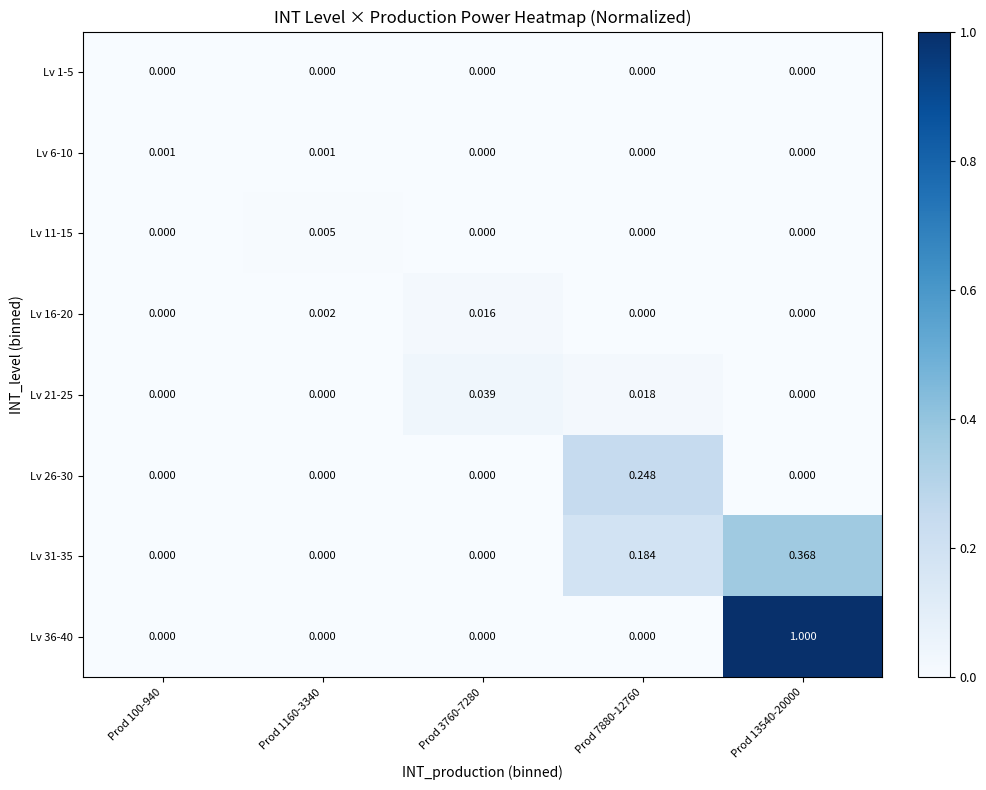

Is the value of Lv 31-35 at Prod 7880-12760 greater than the value of Lv 36-40 at Prod 1160-3340?

Yes